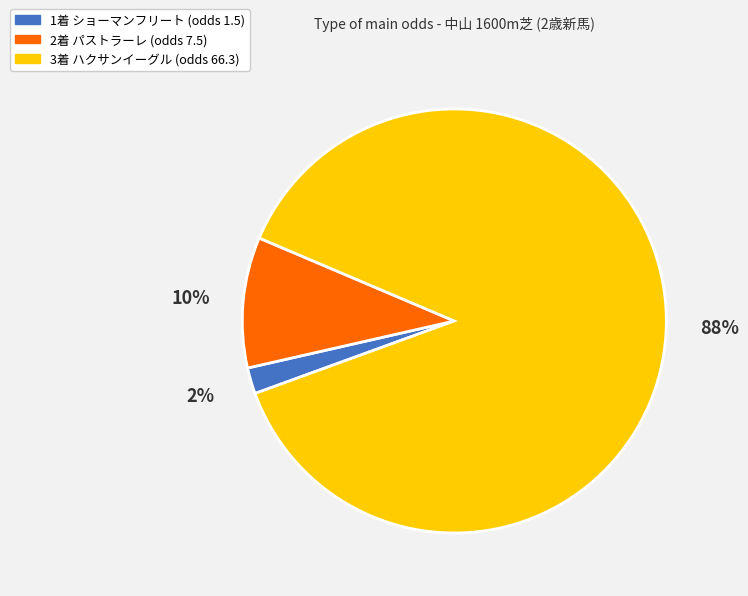

Is there any slice that represents more than half of the pie?

Yes